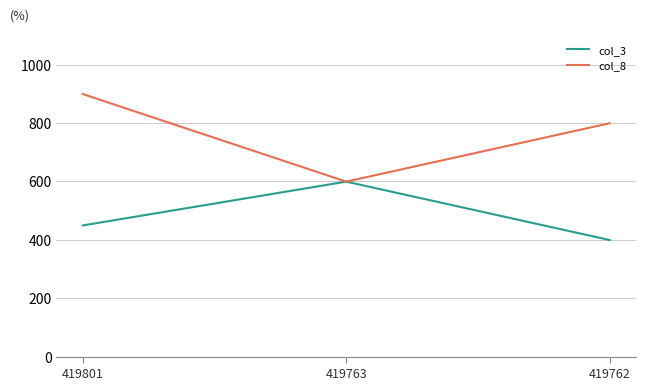

Reading left to right, transcribe all the data shown in this chart.

col_3: 449	599	399
col_8: 899	599	799